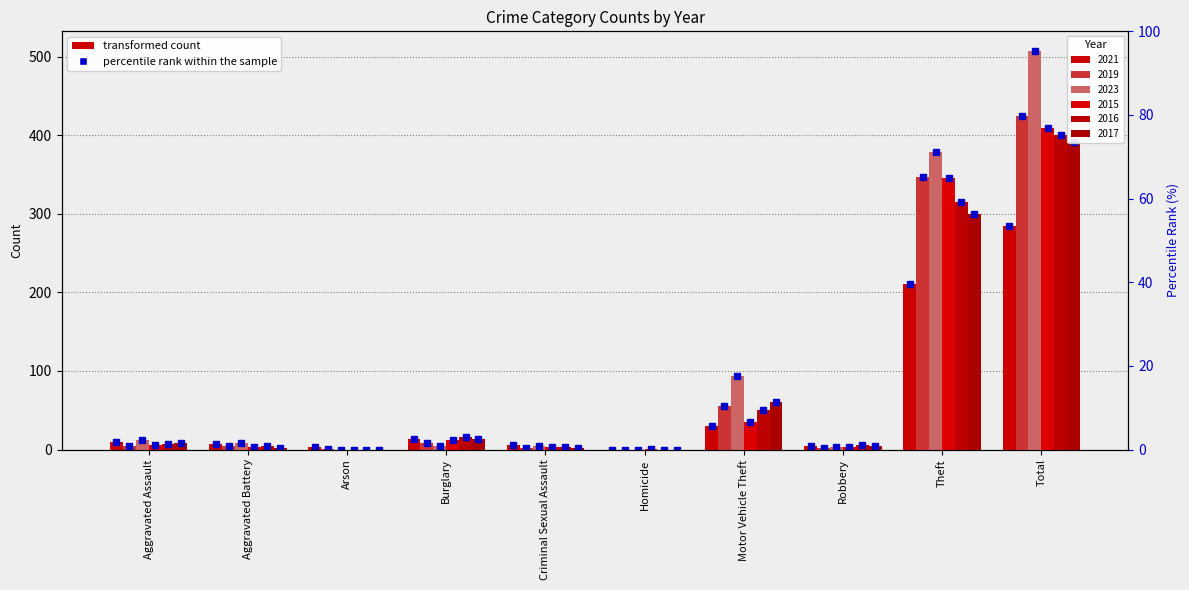

What is the difference between the second highest and minimum values in the 2017 series?

300